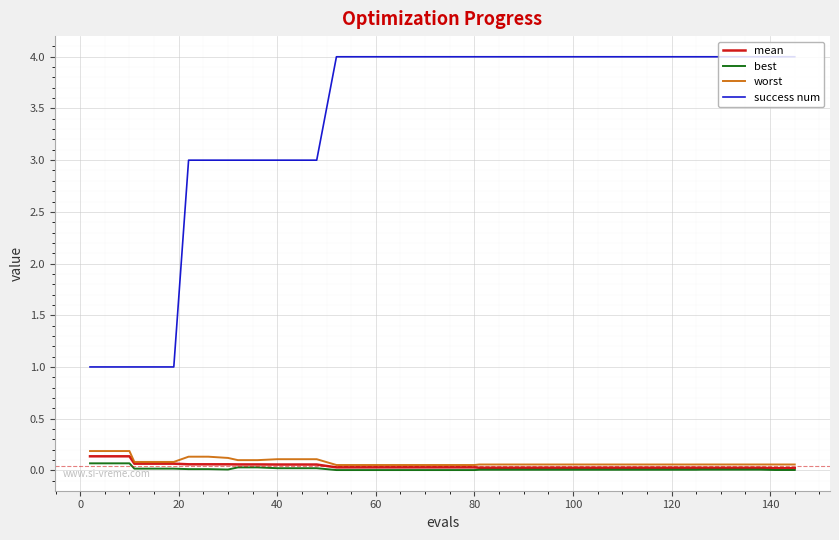

What is the maximum value for success num?

4.0